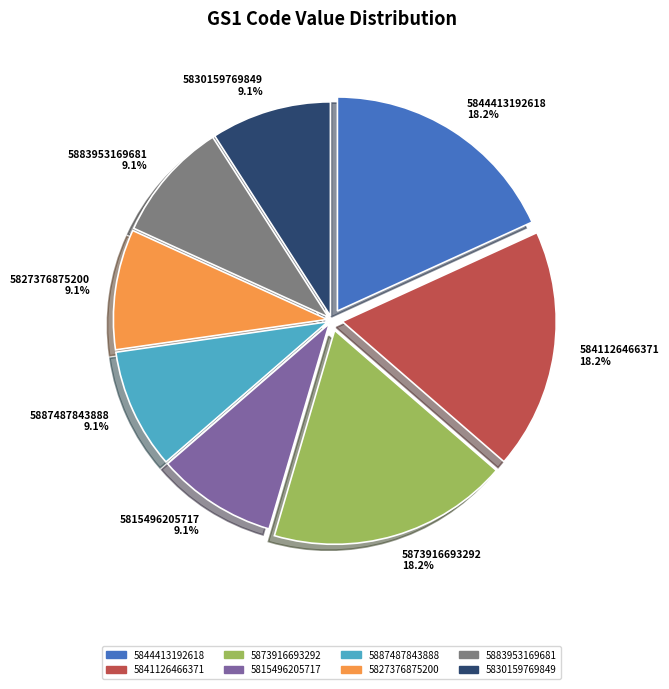

To the nearest percent, what portion does 5887487843888 represent?

9%